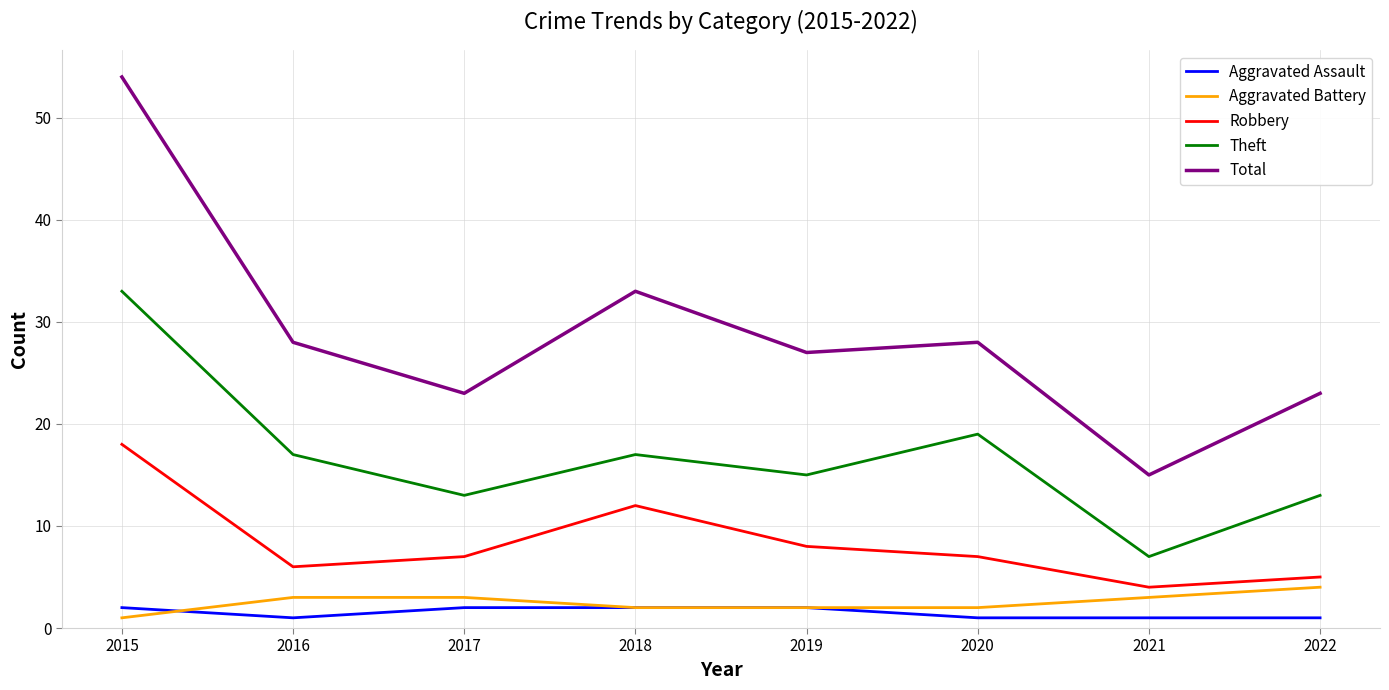

The Aggravated Assault series shows 1 at 2021. True or false?

True